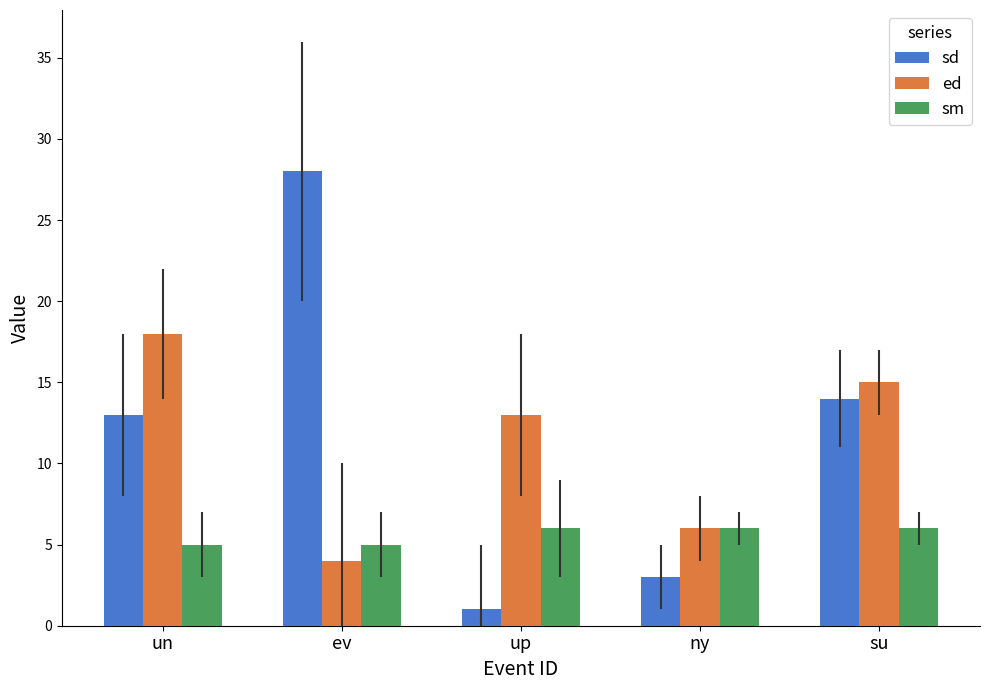

What is the difference between the highest and lowest values at su?

9